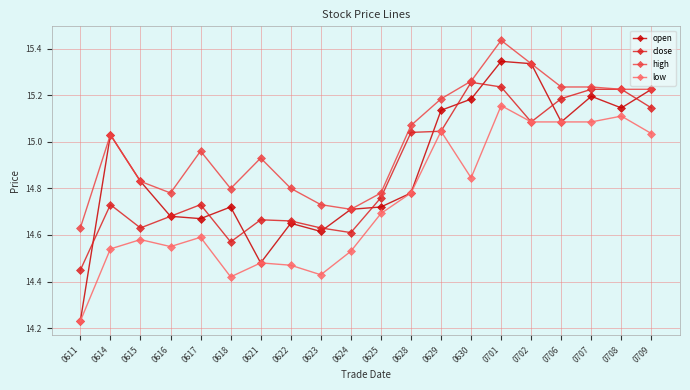

Which series has the widest spread of values?

open